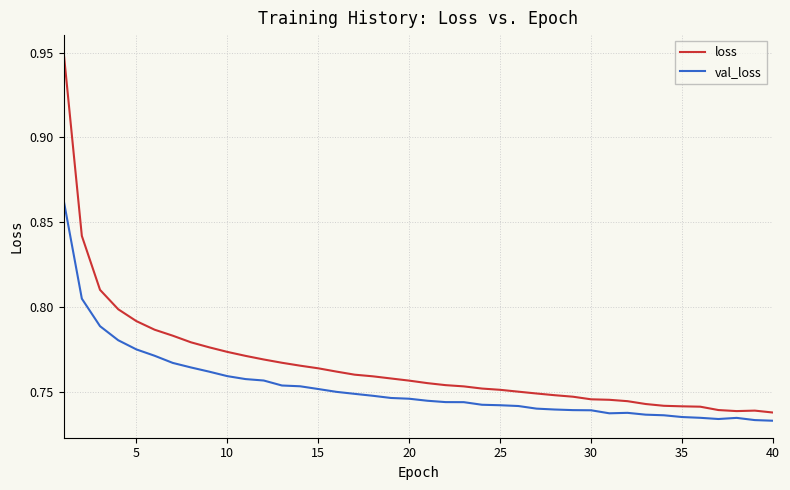

What are all the series names shown in the legend?

loss, val_loss